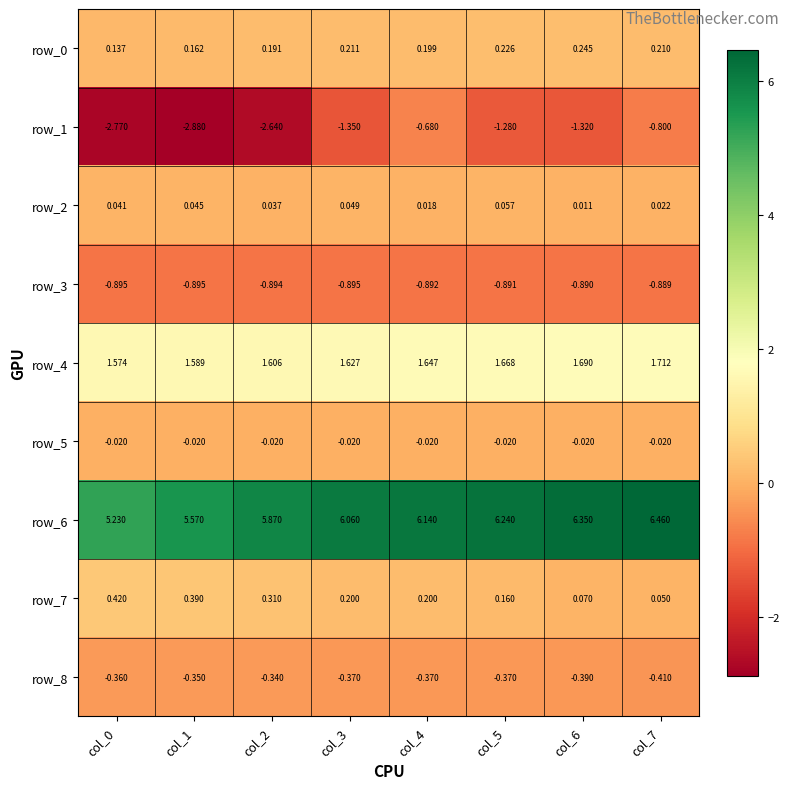

List the series in order of their peak value, highest first.

row_6, row_4, row_7, row_0, row_2, row_5, row_8, row_1, row_3